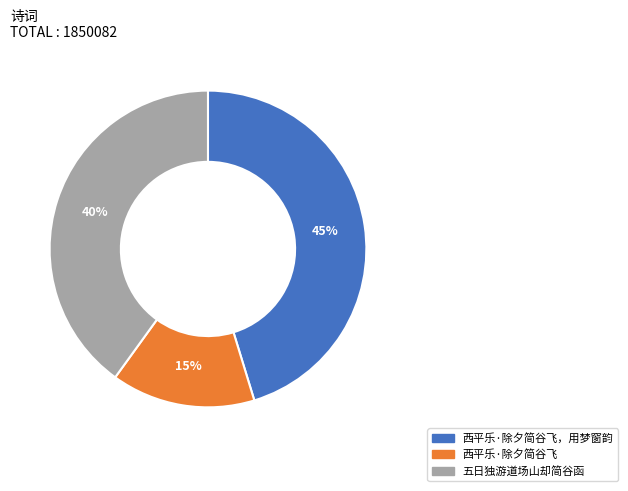

To the nearest percent, what is the average slice percentage?

33%